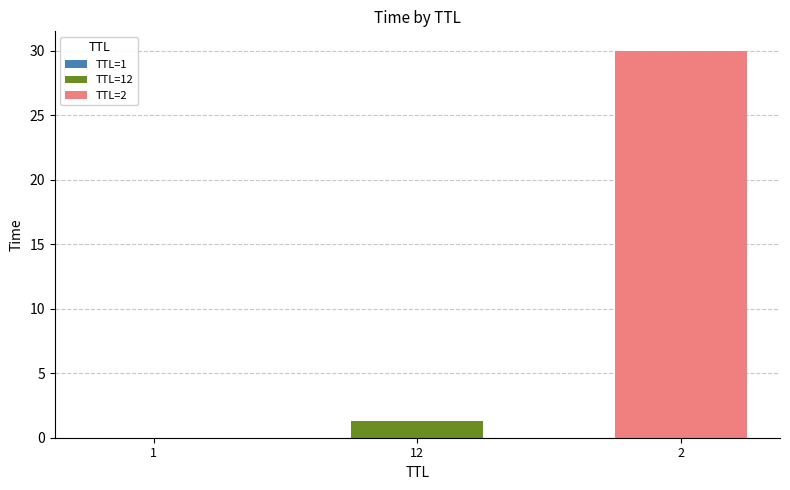

Which label corresponds to the largest value in the chart?

2